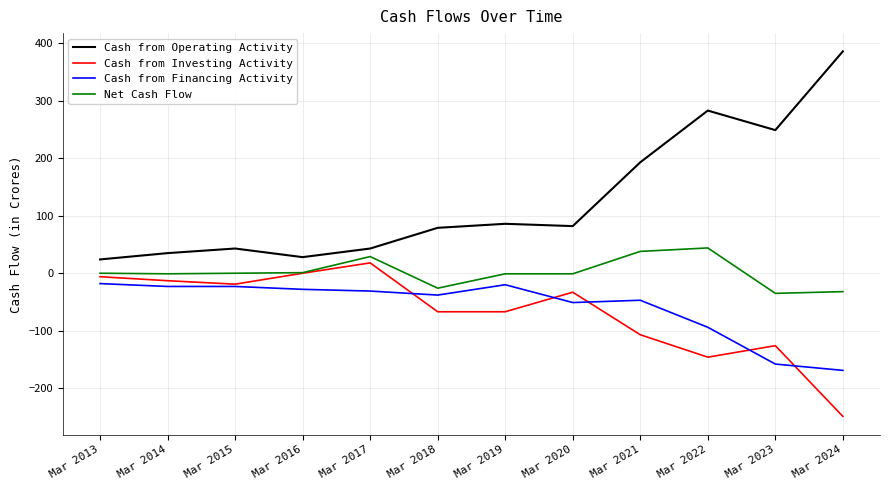

True or false: Cash from Operating Activity and Cash from Financing Activity cross at least once.

False